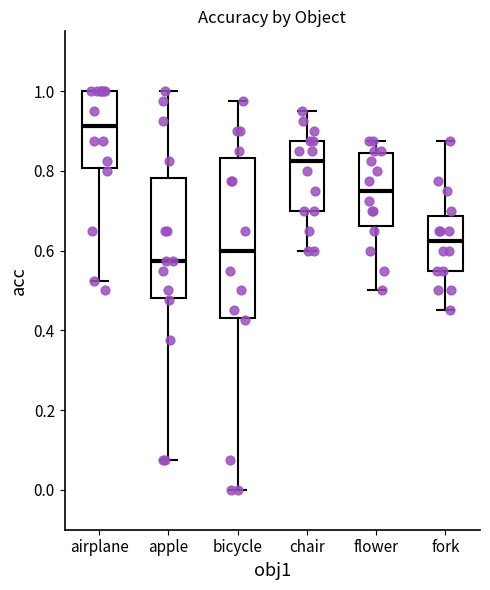

Which box's median line is the lowest?

apple